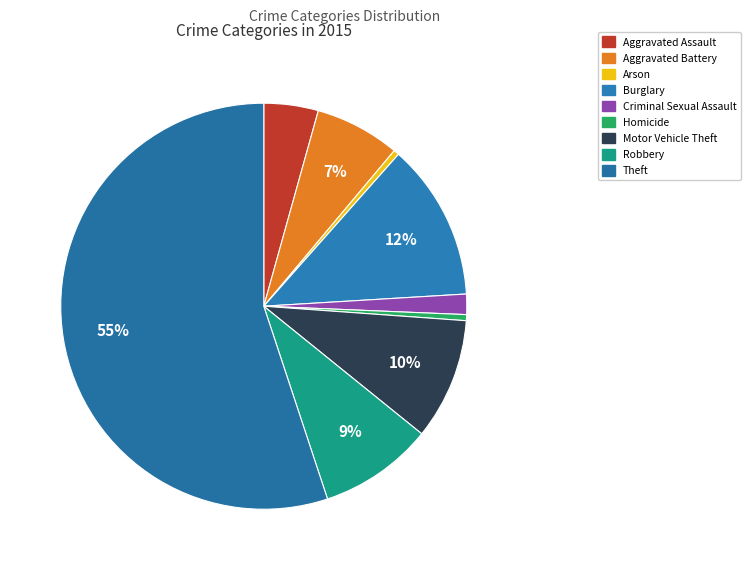

What is the majority slice?

Theft